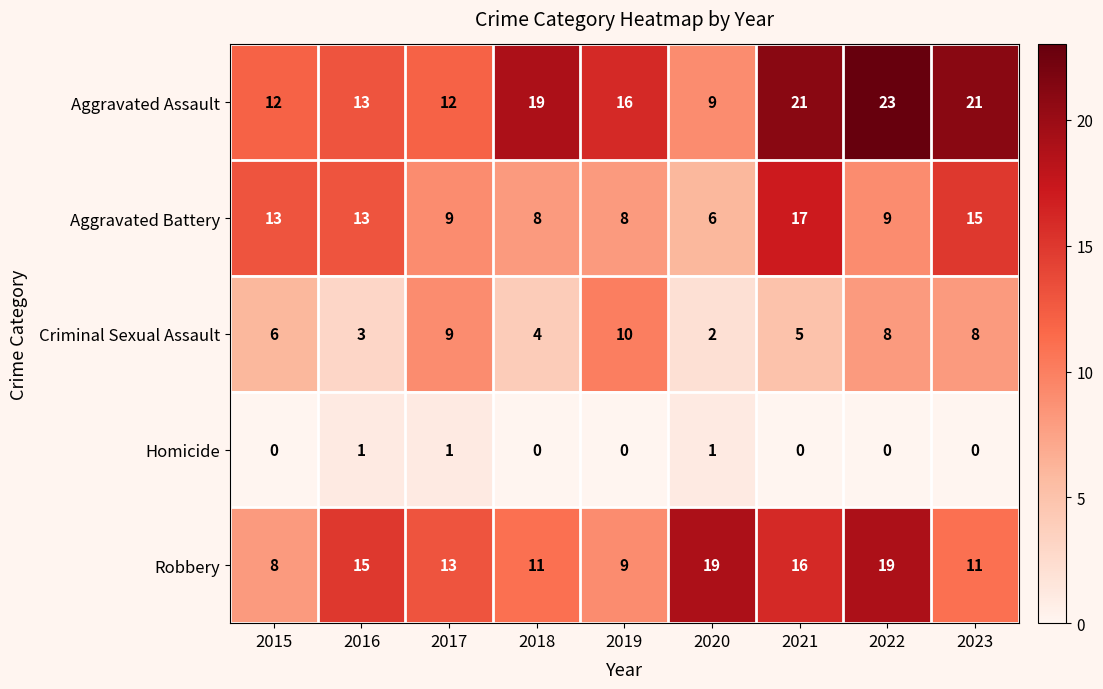

What is the total value across all series at 2016?

45